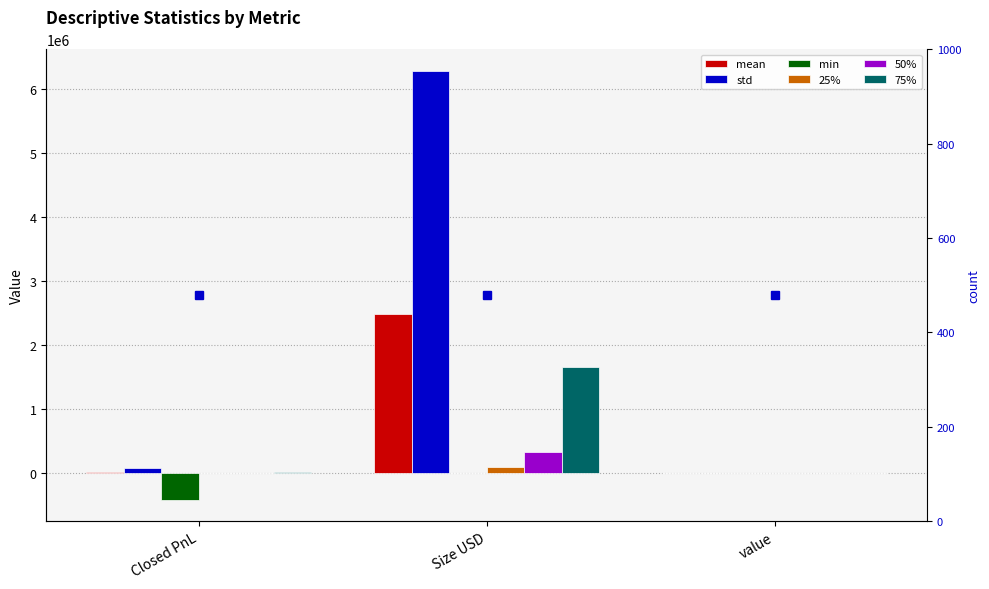

Are the bars grouped side by side (vs. stacked)?

Yes